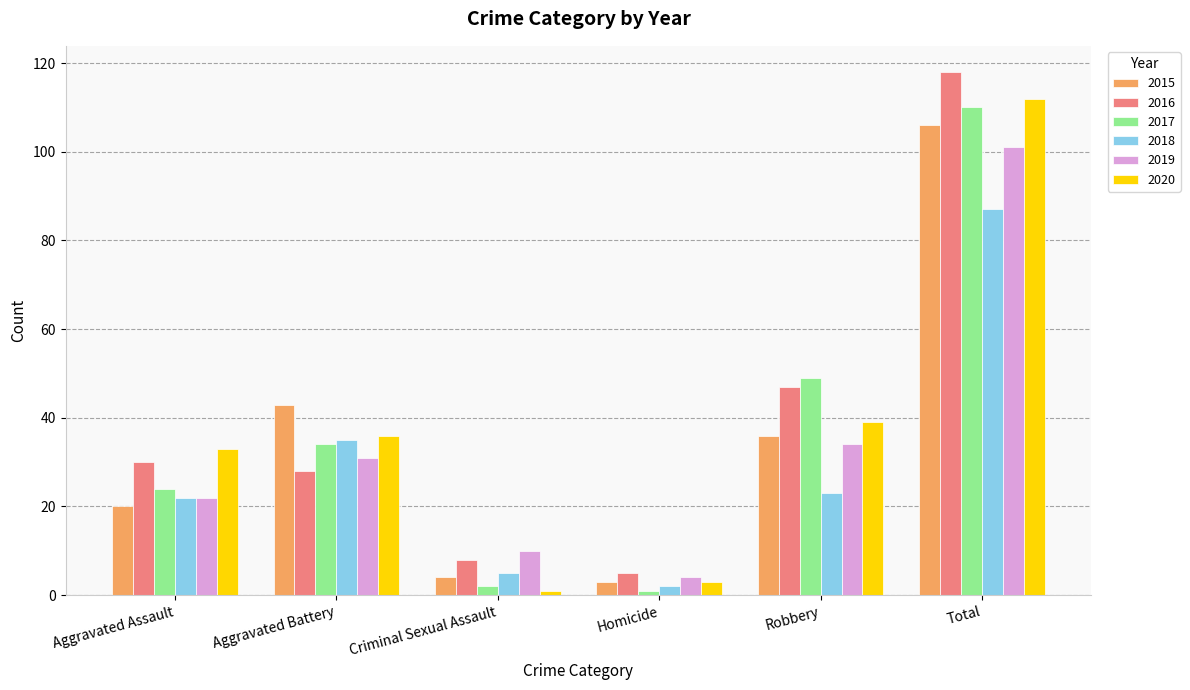

What is the label of the 2nd bar from the left?

Aggravated Battery